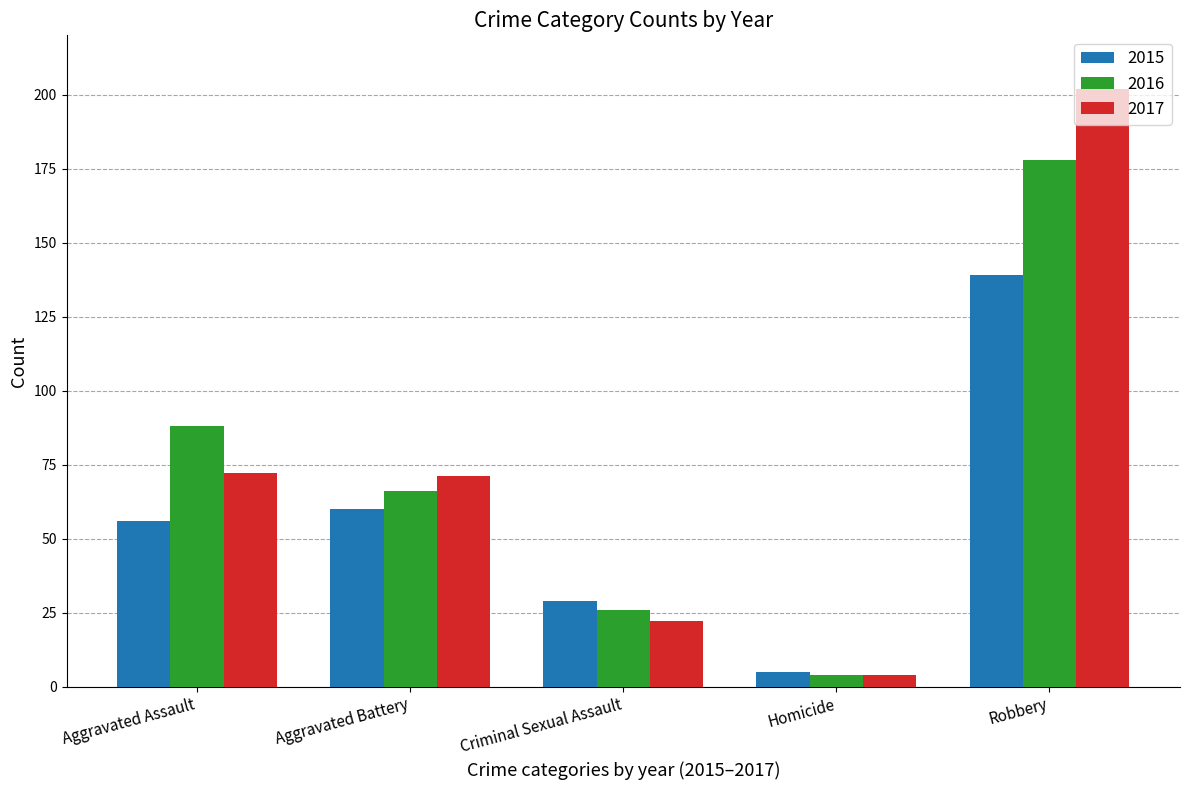

Reading left to right, extract all data points from this chart.

2015: 56	60	29	5	139
2016: 88	66	26	4	178
2017: 72	71	22	4	202